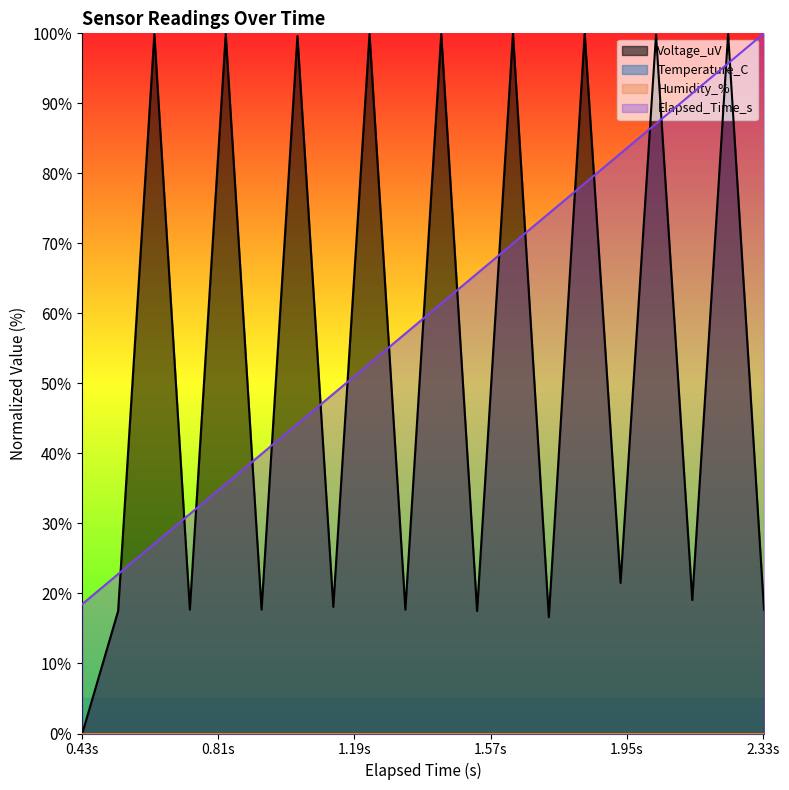

At how many categories does at least one series exceed 48?

16